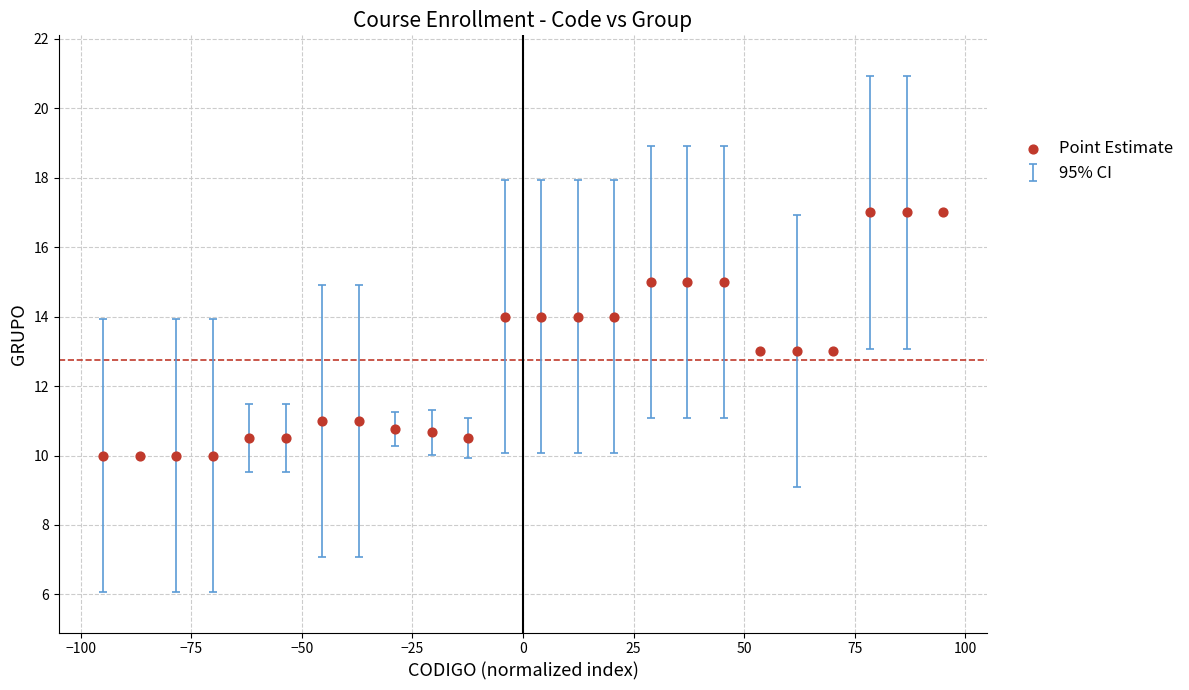

What is the range of Y values (max minus min)?

7.0